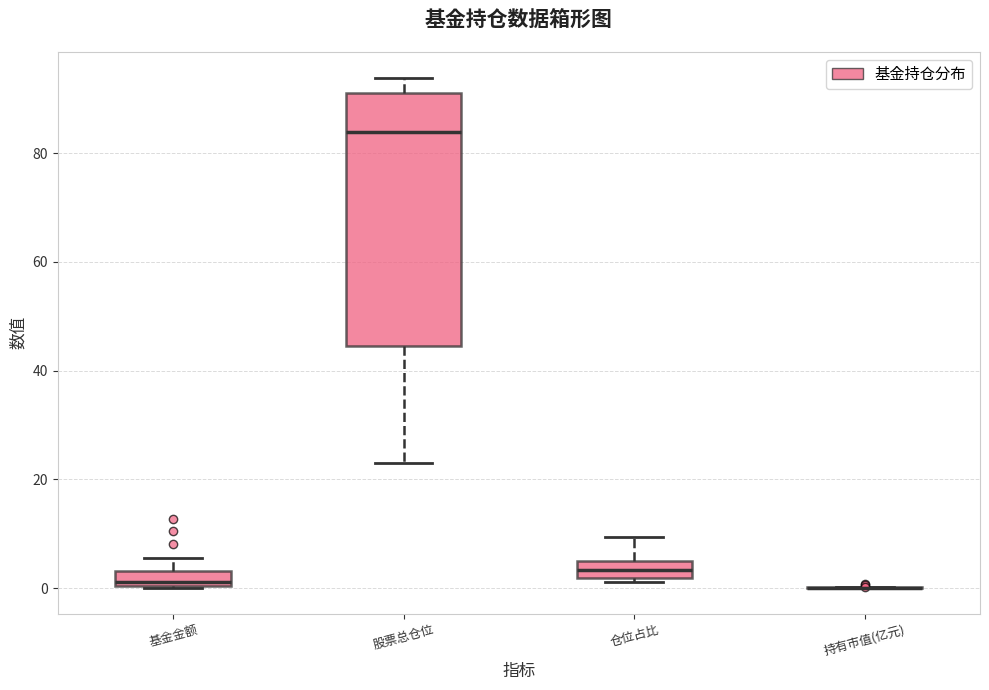

Which box is the tallest, from its lower edge to its upper edge?

股票总仓位